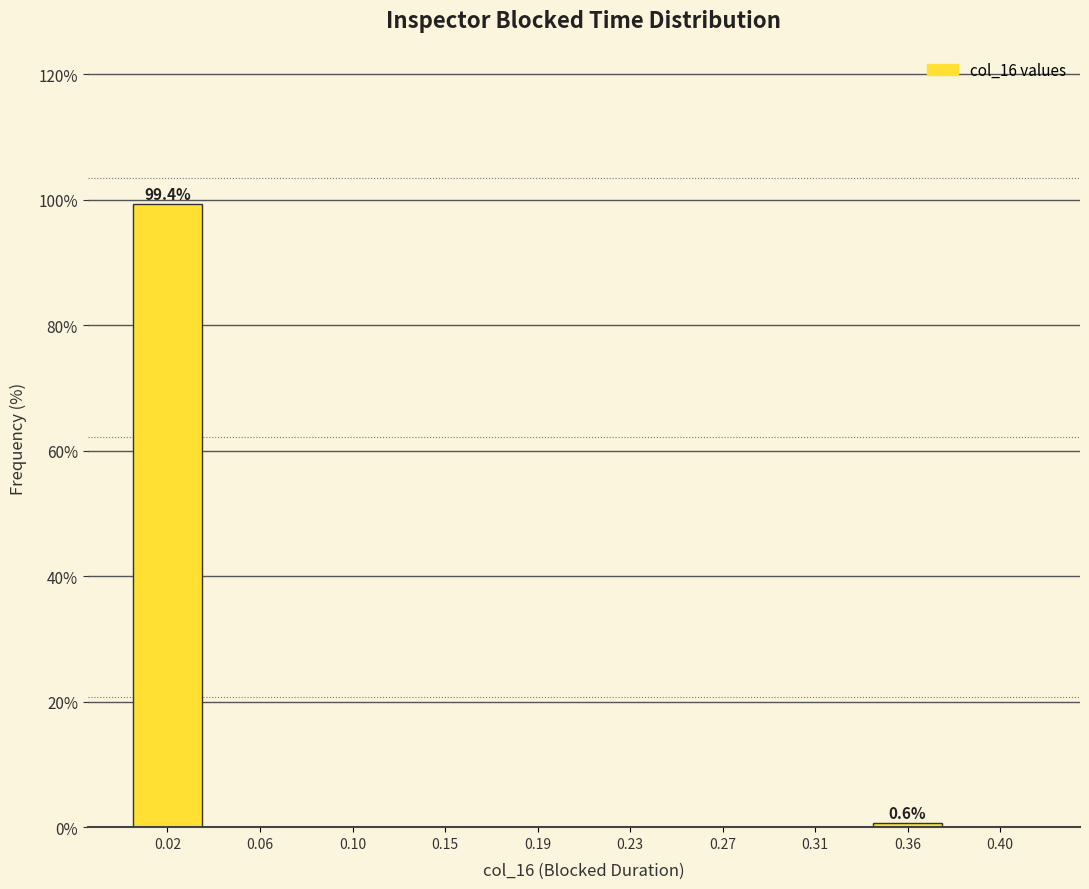

Reading right to left, extract all data points from this chart.

0.40=0.0	0.36=0.6	0.31=0.0	0.27=0.0	0.23=0.0	0.19=0.0	0.15=0.0	0.10=0.0	0.06=0.0	0.02=99.4